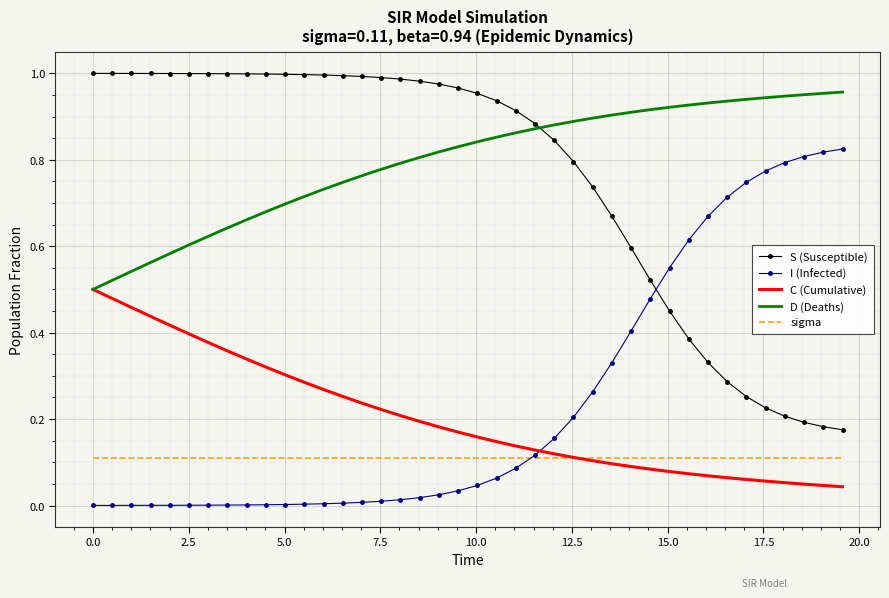

True or false: S (Susceptible) and C (Cumulative) cross at least once.

False